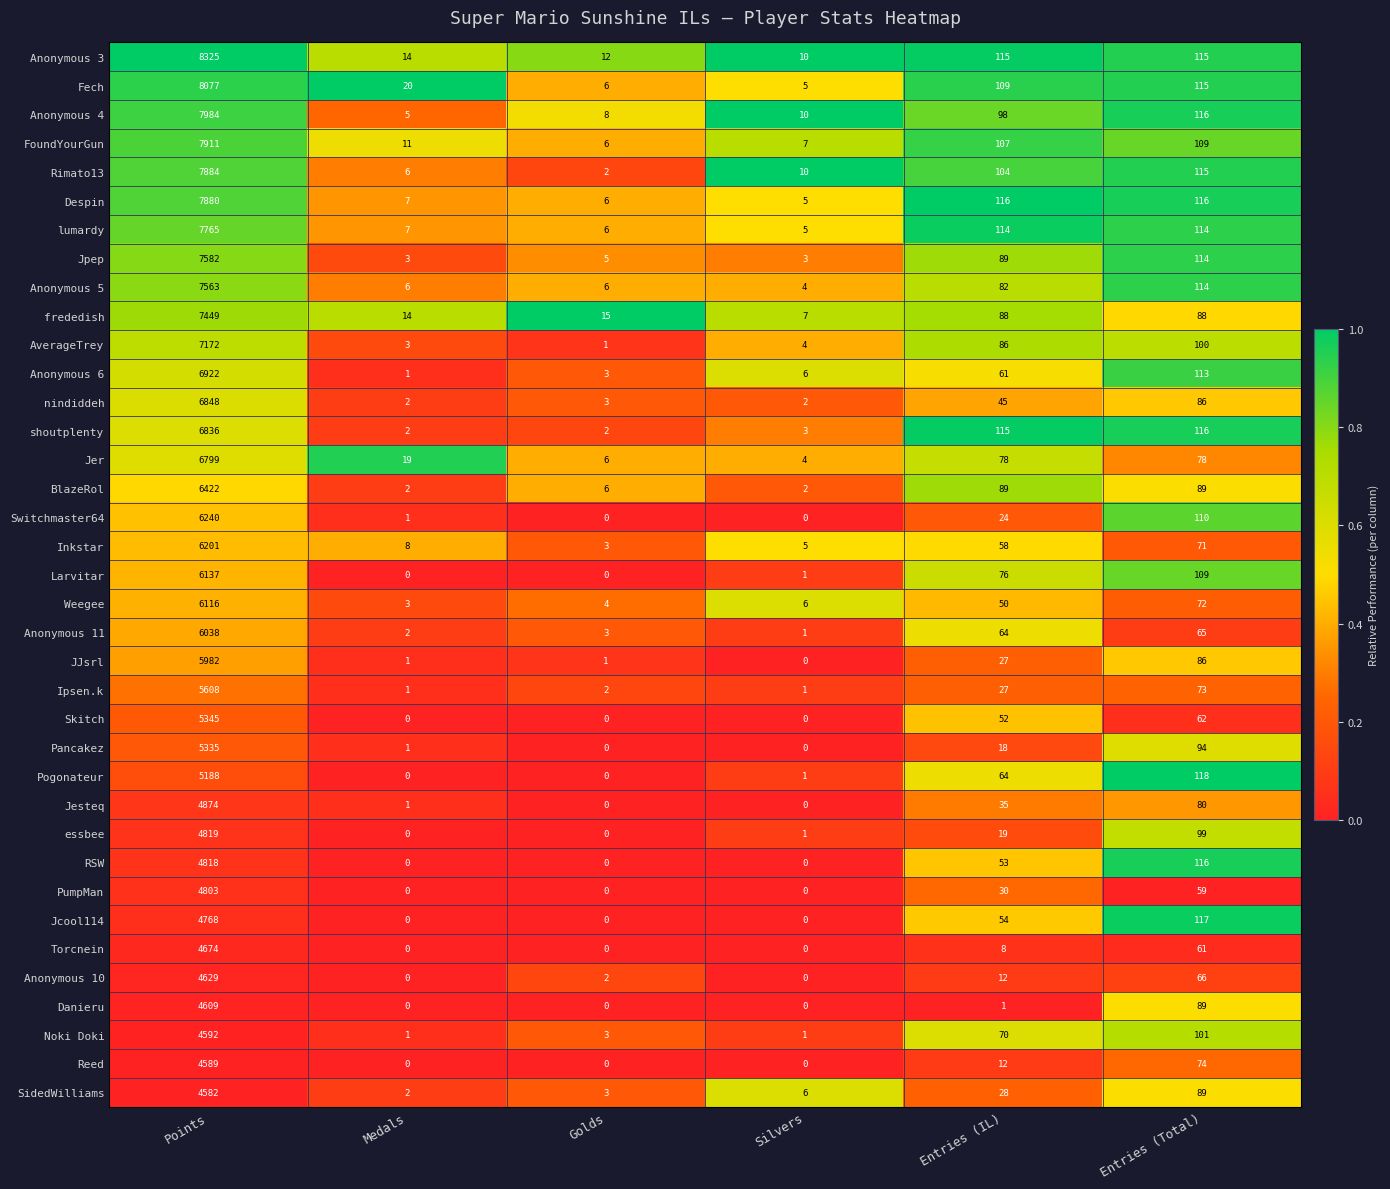

List the series in order of their peak value, highest first.

Anonymous 3, Fech, Anonymous 4, FoundYourGun, Rimato13, Despin, lumardy, Jpep, Anonymous 5, frededish, AverageTrey, Anonymous 6, nindiddeh, shoutplenty, Jer, BlazeRol, Switchmaster64, Inkstar, Larvitar, Weegee, Anonymous 11, JJsrl, Ipsen.k, Skitch, Pancakez, Pogonateur, Jesteq, essbee, RSW, PumpMan, Jcool114, Torcnein, Anonymous 10, Danieru, Noki Doki, Reed, SidedWilliams